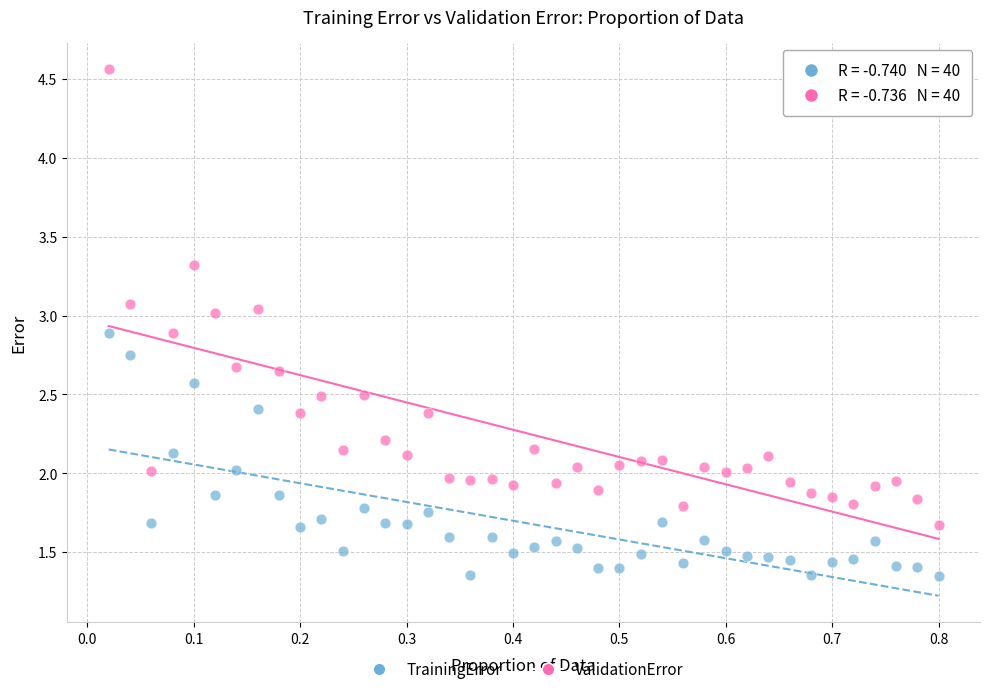

Across all data points, what is the range of X values (max minus min)?

0.8